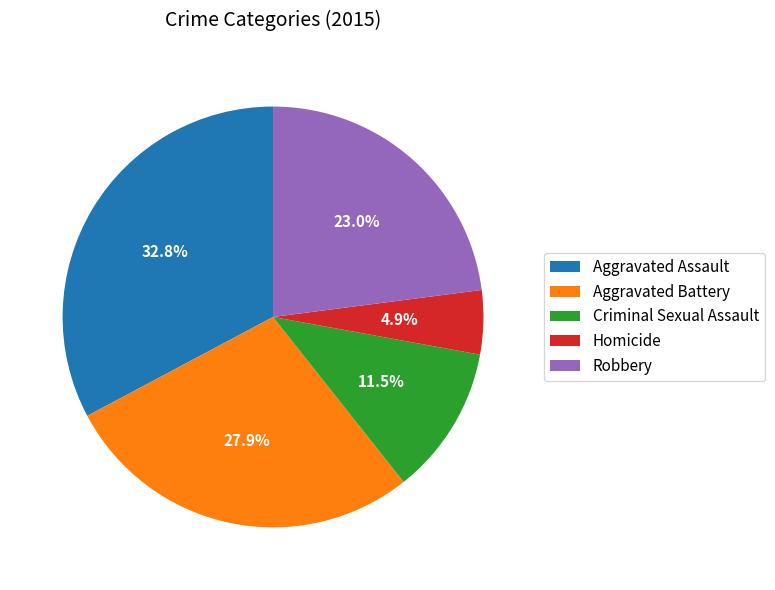

To the nearest percent, what portion does Aggravated Assault represent?

33%